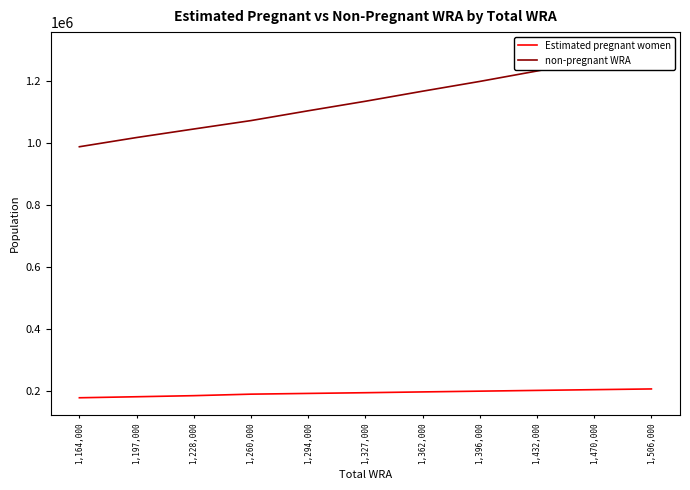

What is the label of the 5th point from the right?

1,362,000